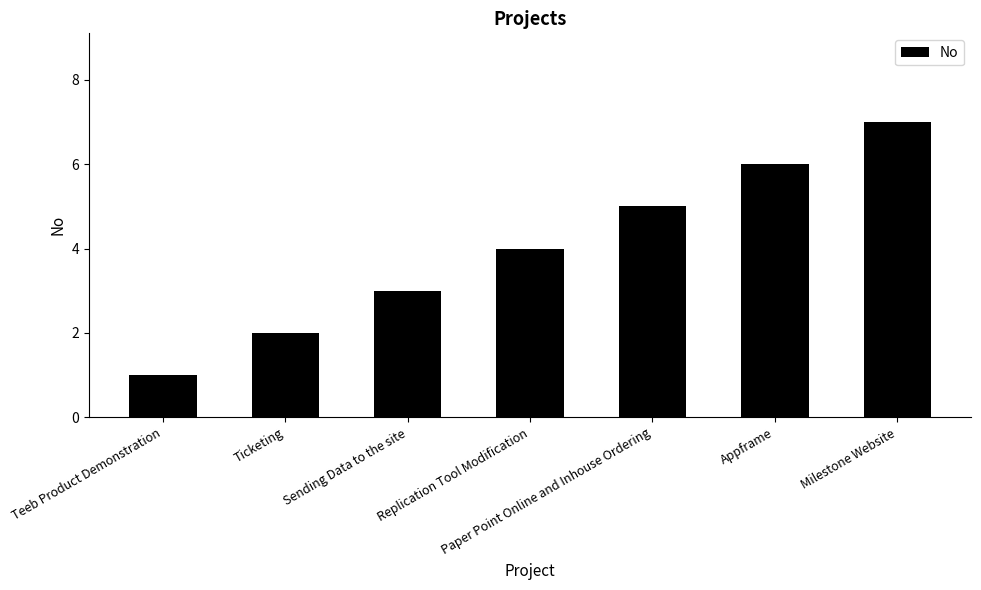

What is the change in value from Paper Point Online and Inhouse Ordering to Appframe?

+1